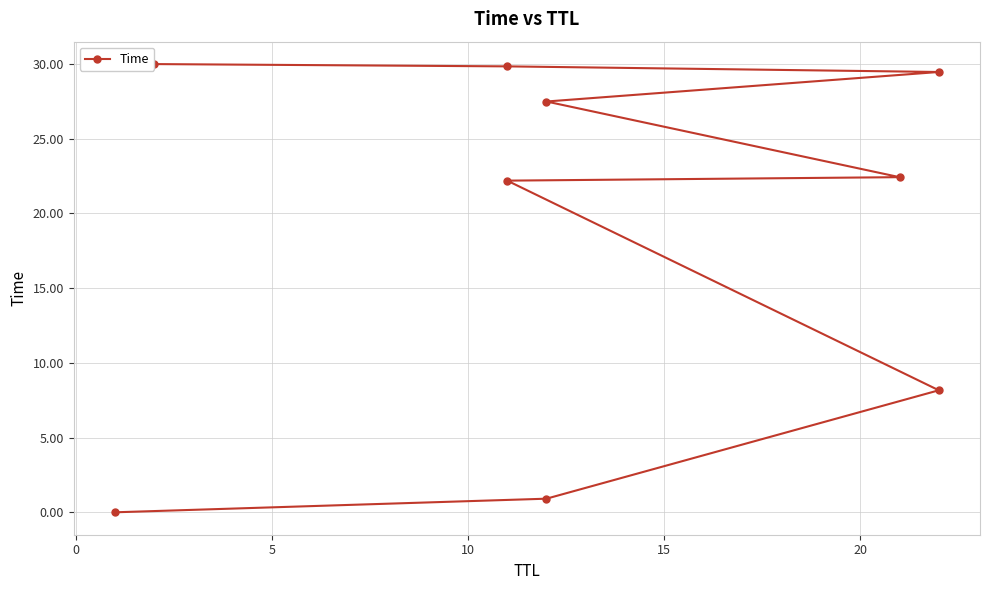

Reading left to right, what are all the values shown in this chart?

0.0	0.9	8.2	22.2	22.4	27.5	29.5	29.8	30.0